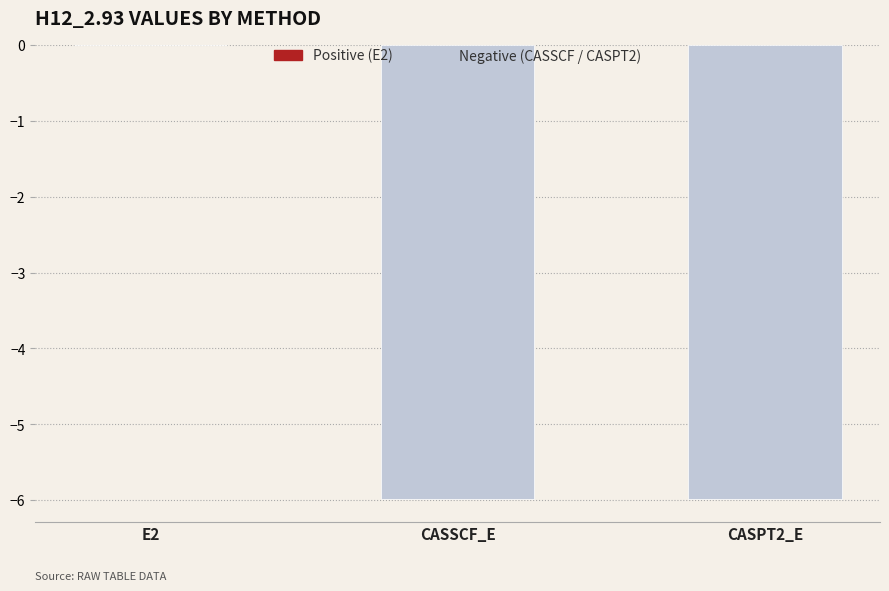

At which label does the data first exceed -5?

E2